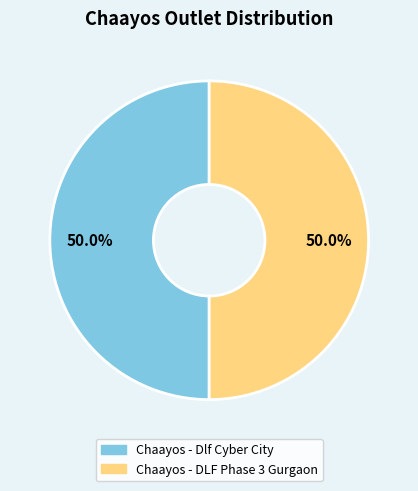

What is the ratio of the value at Chaayos - DLF Phase 3 Gurgaon to the value at Chaayos - Dlf Cyber City?

1.0